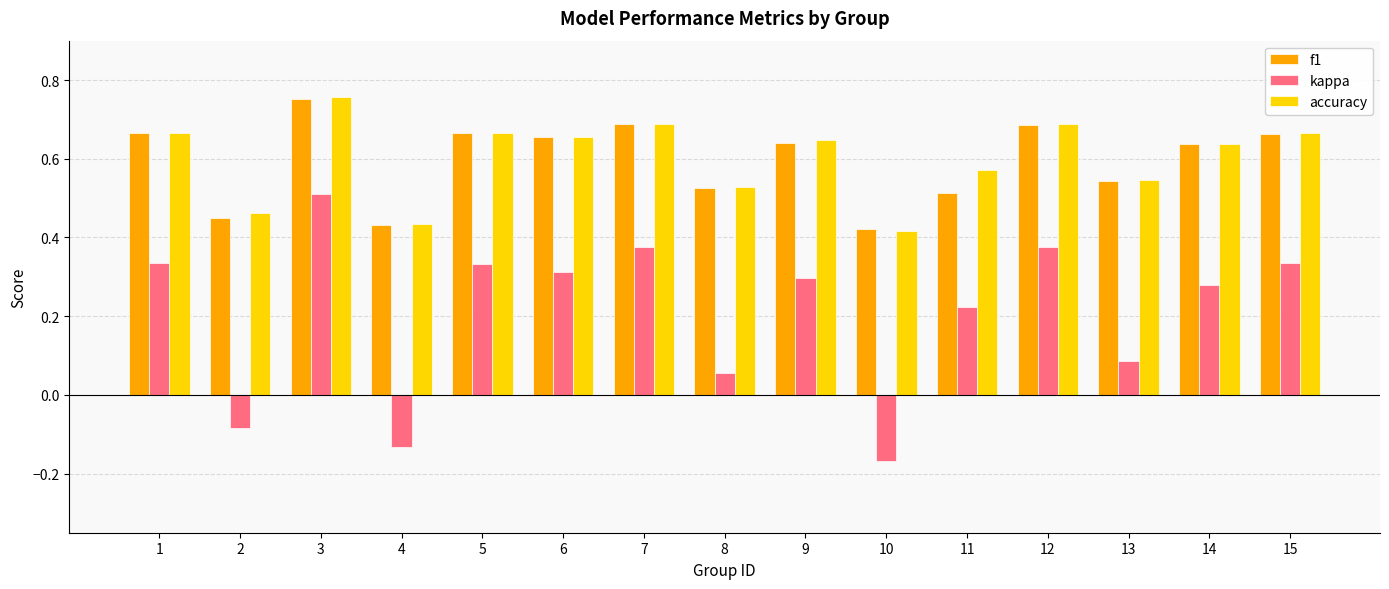

What is the sum of the accuracy values at 11 and 9?

1.2